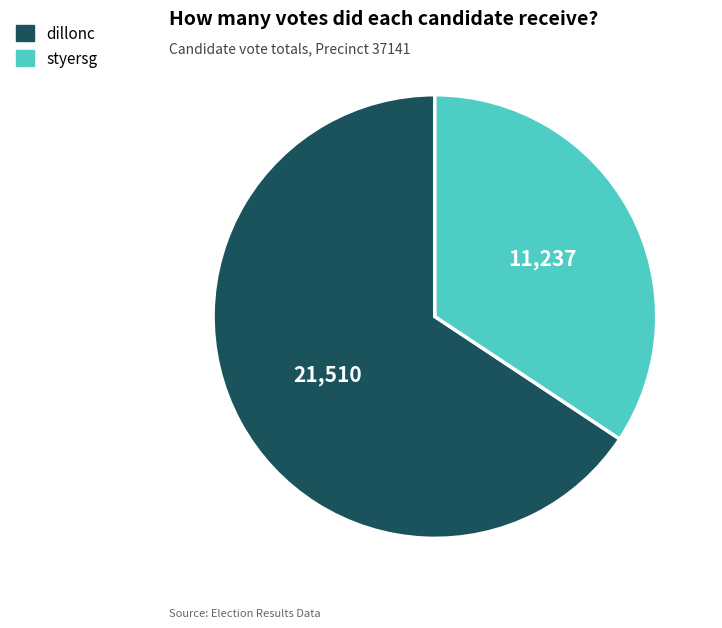

Between styersg and dillonc, which is larger?

dillonc